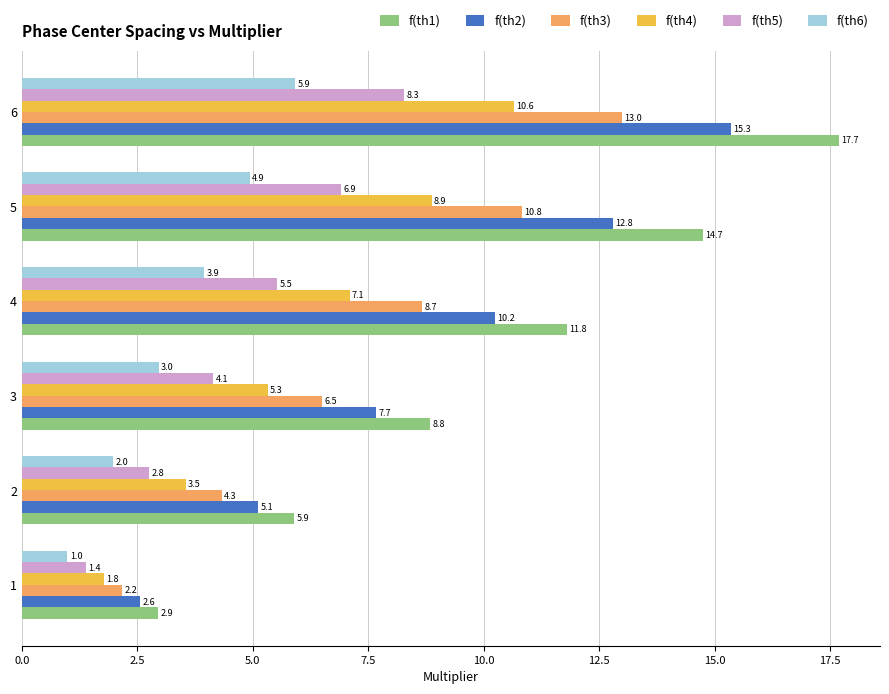

What is the lowest value of the f(th6) series?

1.0